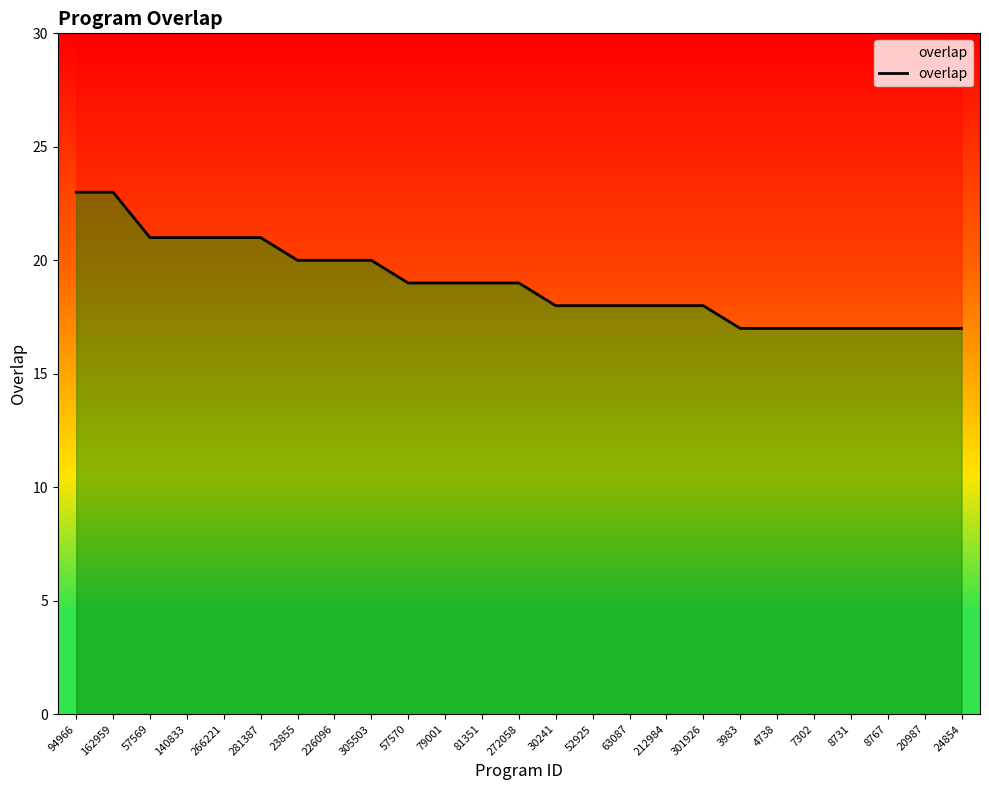

How many data points are above 19?

9